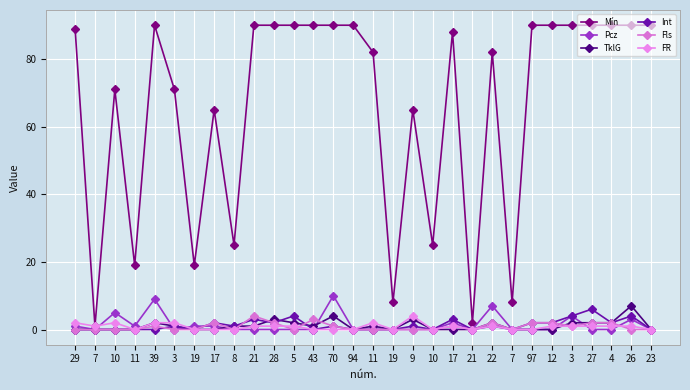

How many values in the TklG series are below 1?

15